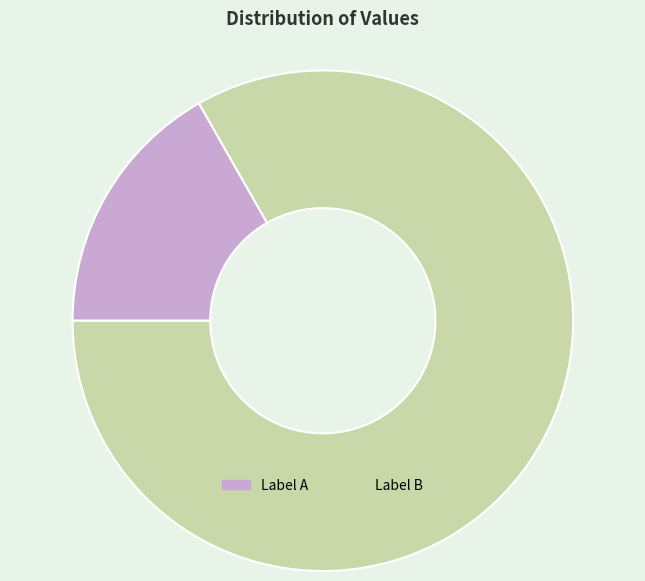

Is there any slice that represents more than half of the pie?

Yes